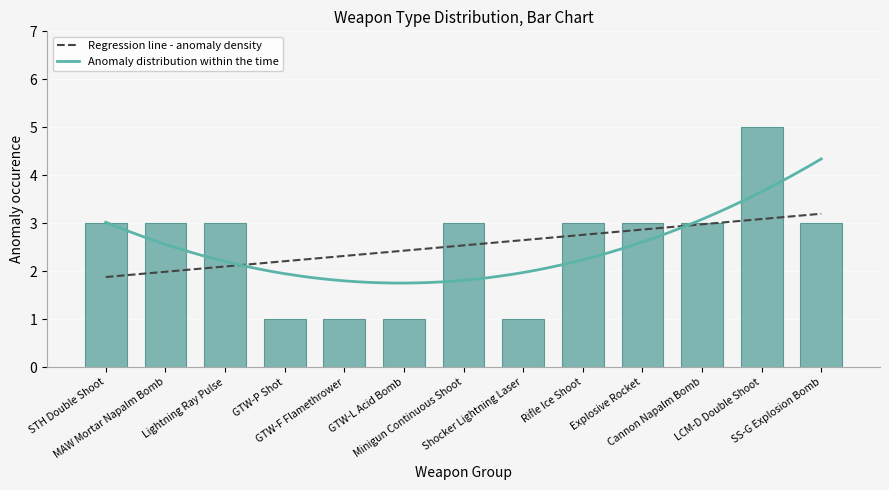

Reading left to right, transcribe all the data shown in this chart.

3	3	3	1	1	1	3	1	3	3	3	5	3